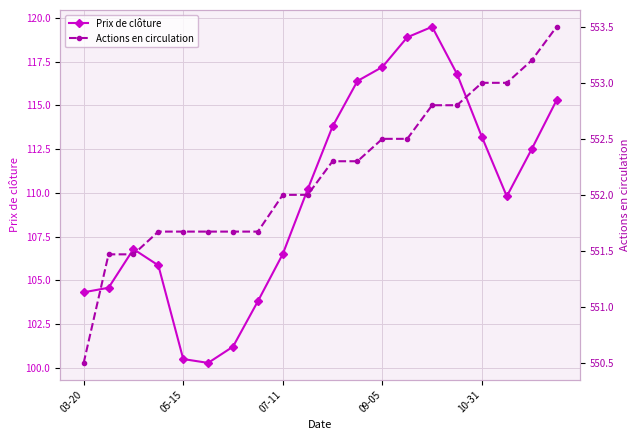

How many lines are shown in the chart?

2